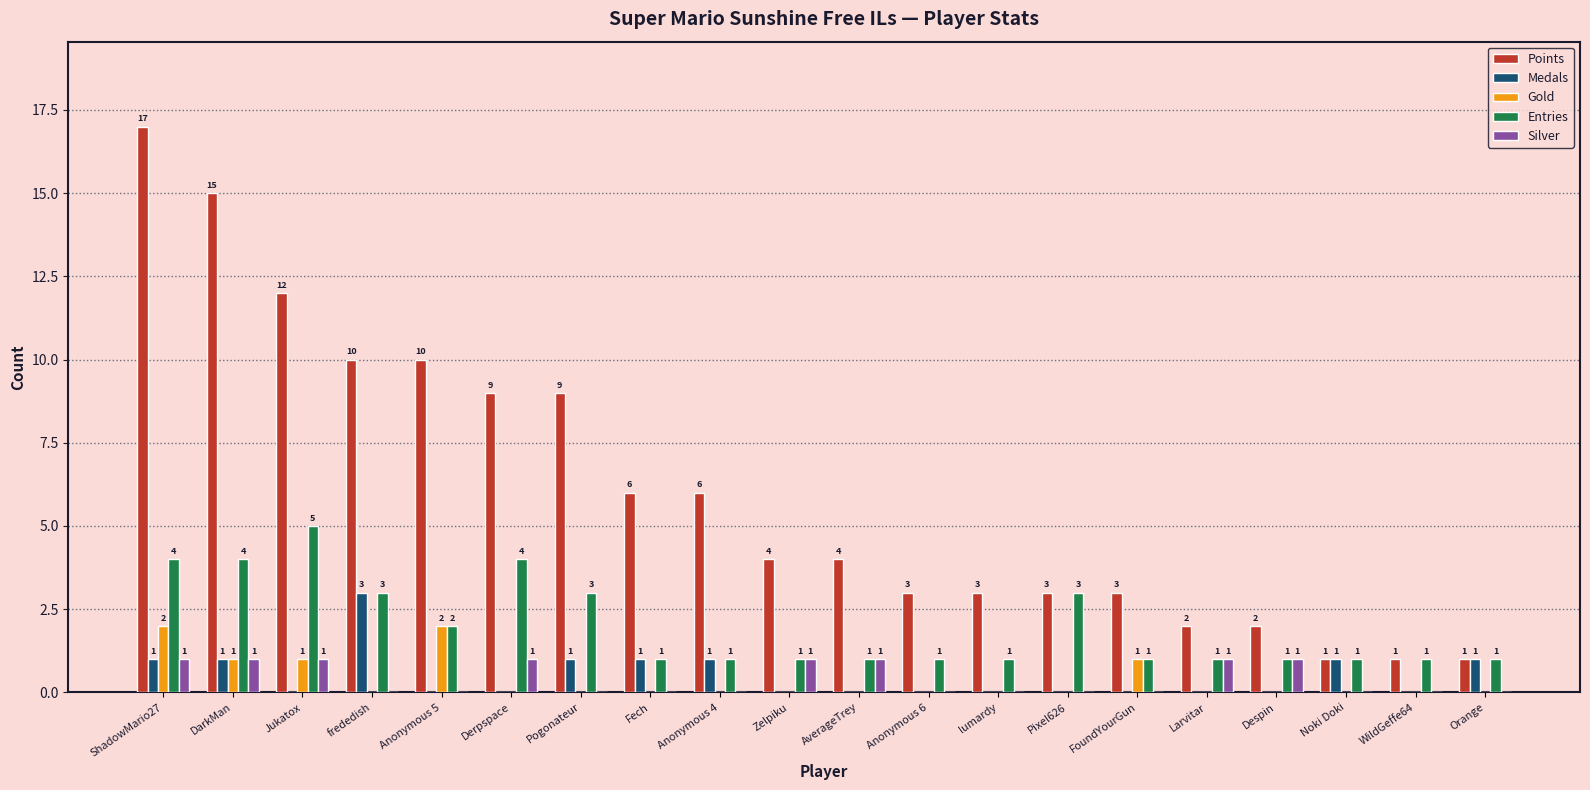

At which category is the sum across all series the highest?

ShadowMario27